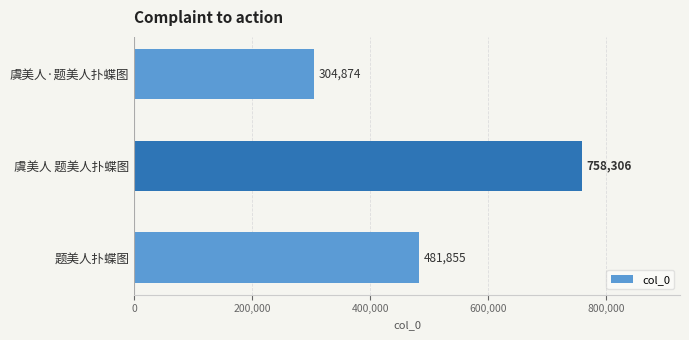

What is the change in value from 虞美人·题美人扑蝶图 to 题美人扑蝶图?

+176981